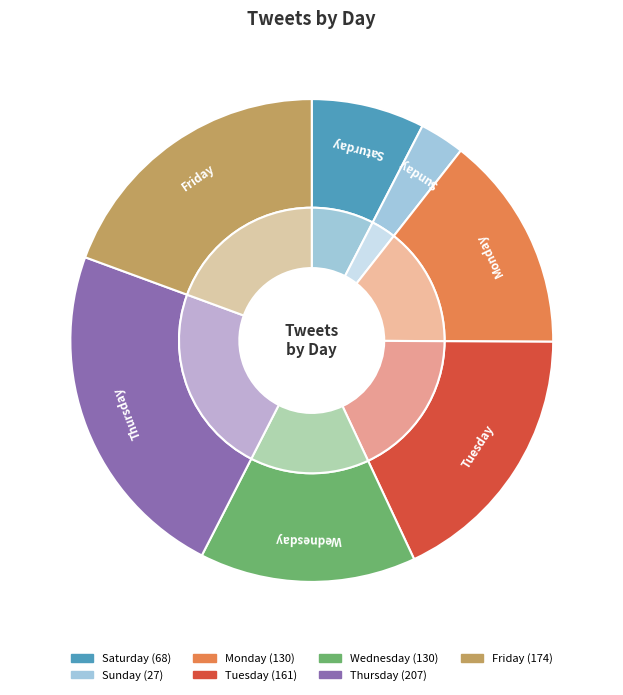

What percentage is NOT represented by Thursday?

76.9%